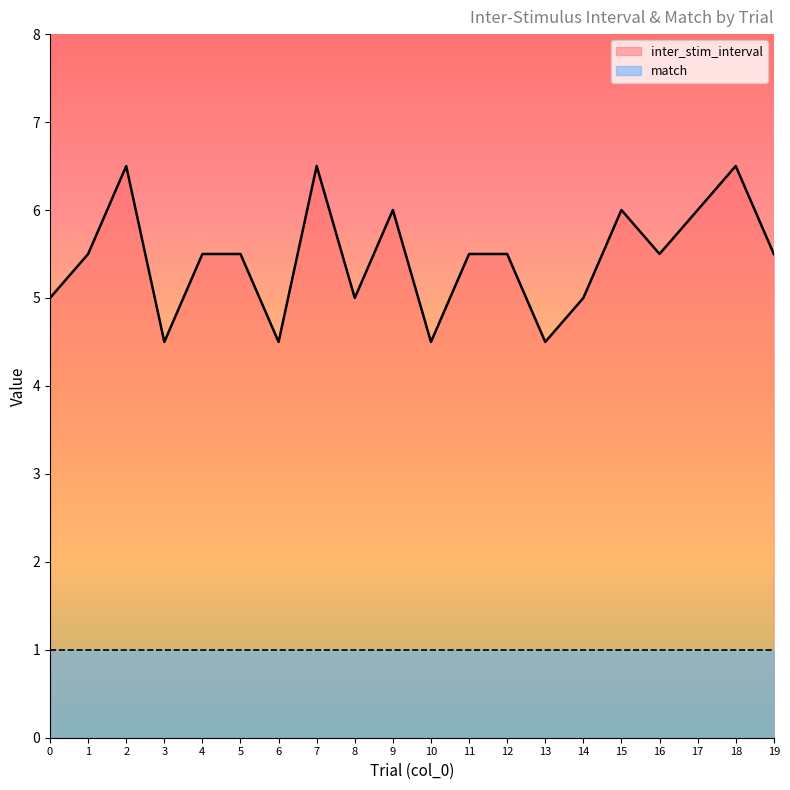

How many categories are shown in the chart?

20